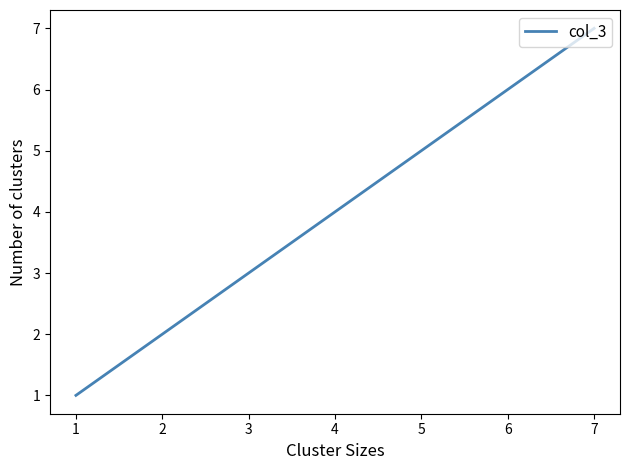

What value does the data have at 5?

5